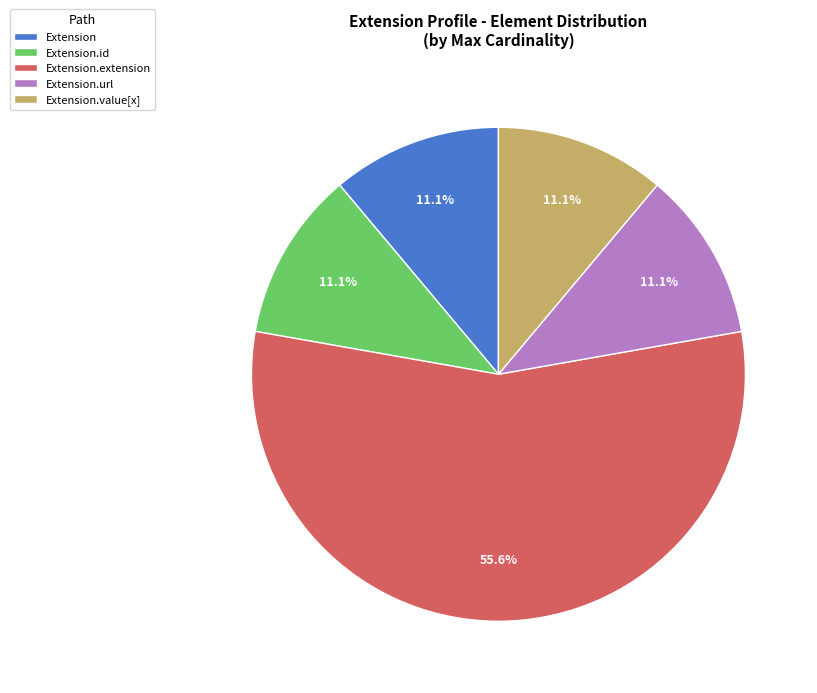

Which category has the biggest portion of the pie?

Extension.extension